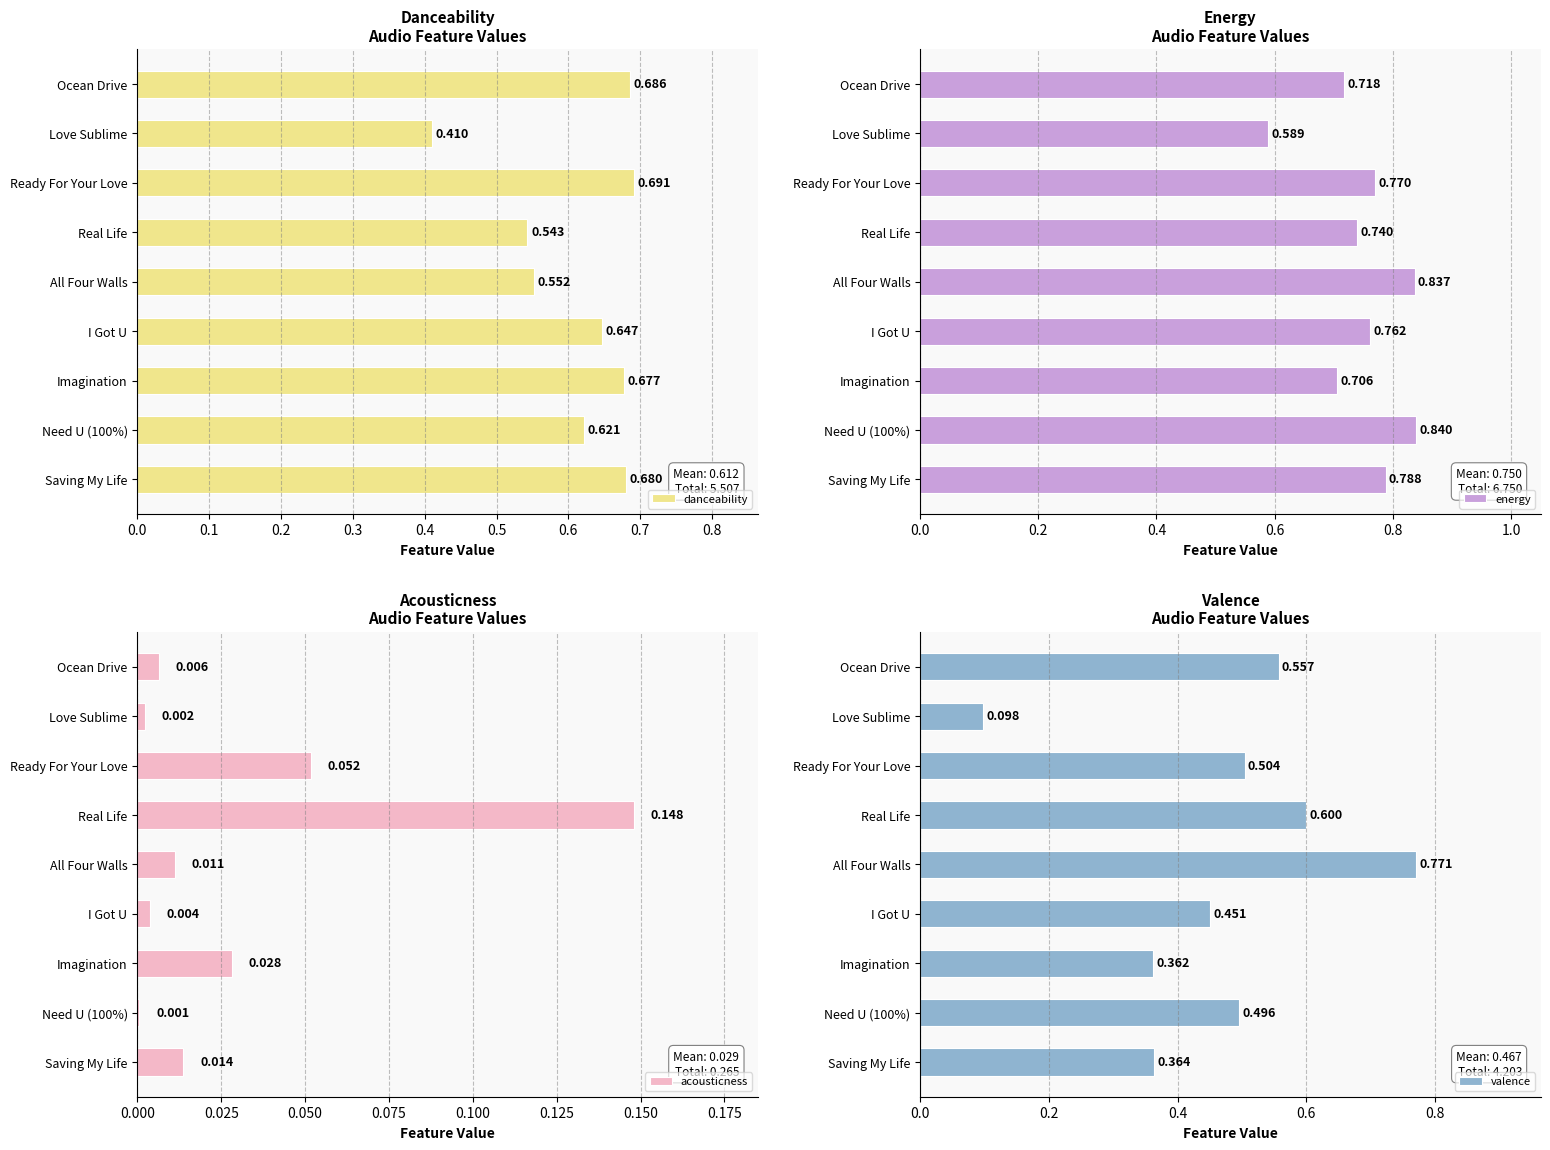

At which label does danceability reach its minimum?

Love Sublime